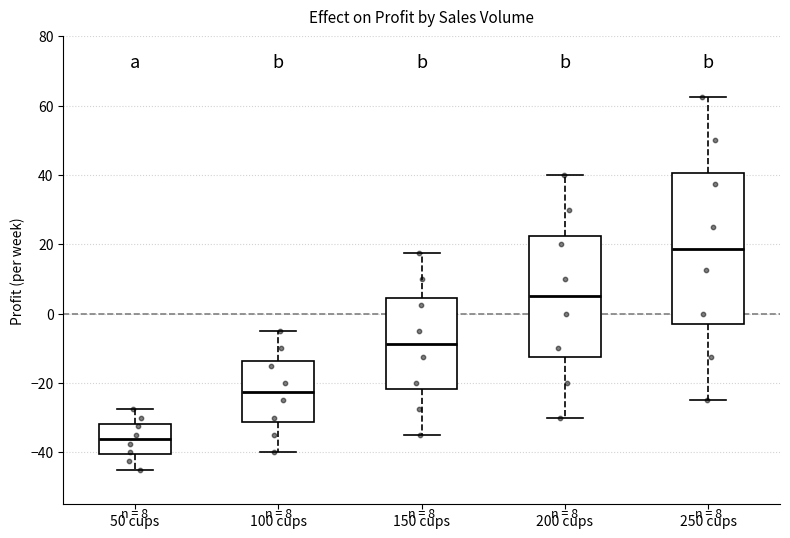

Comparing the boxes themselves (not the whiskers), which one is the tallest?

250 cups